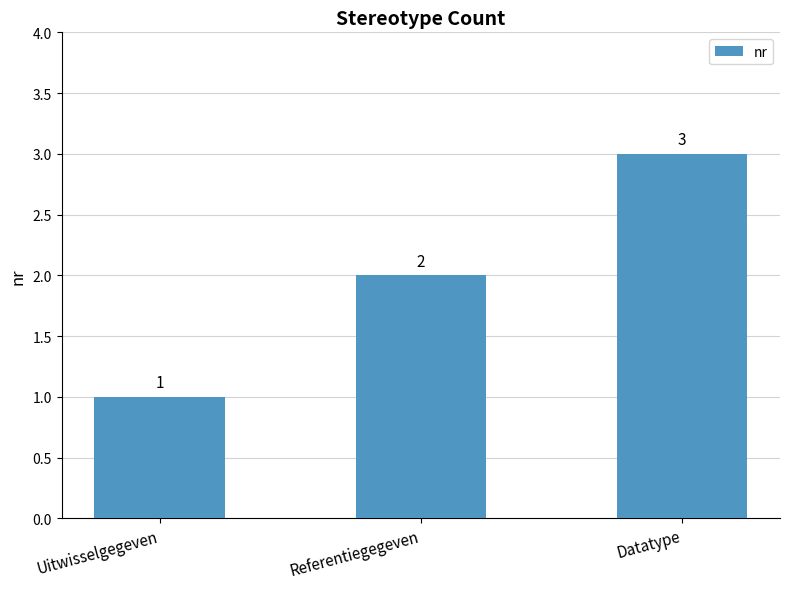

Count the values in the range 1 to 3.

3